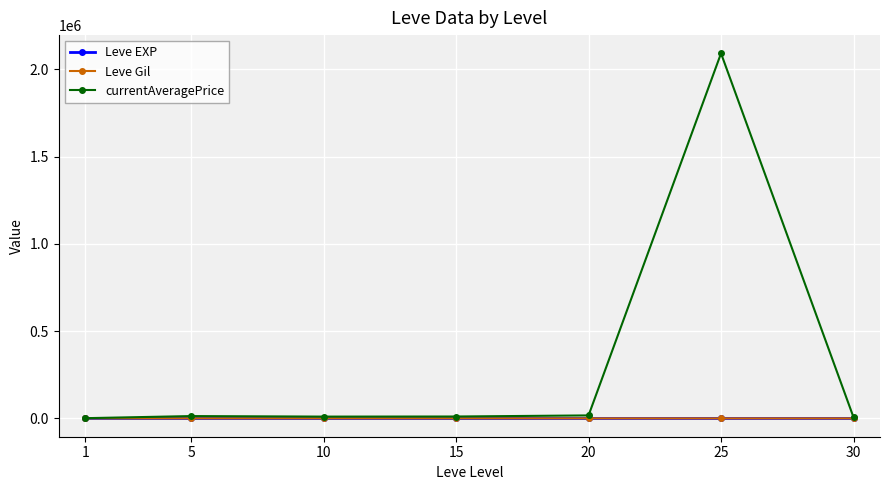

Which series has the largest range (max minus min)?

currentAveragePrice